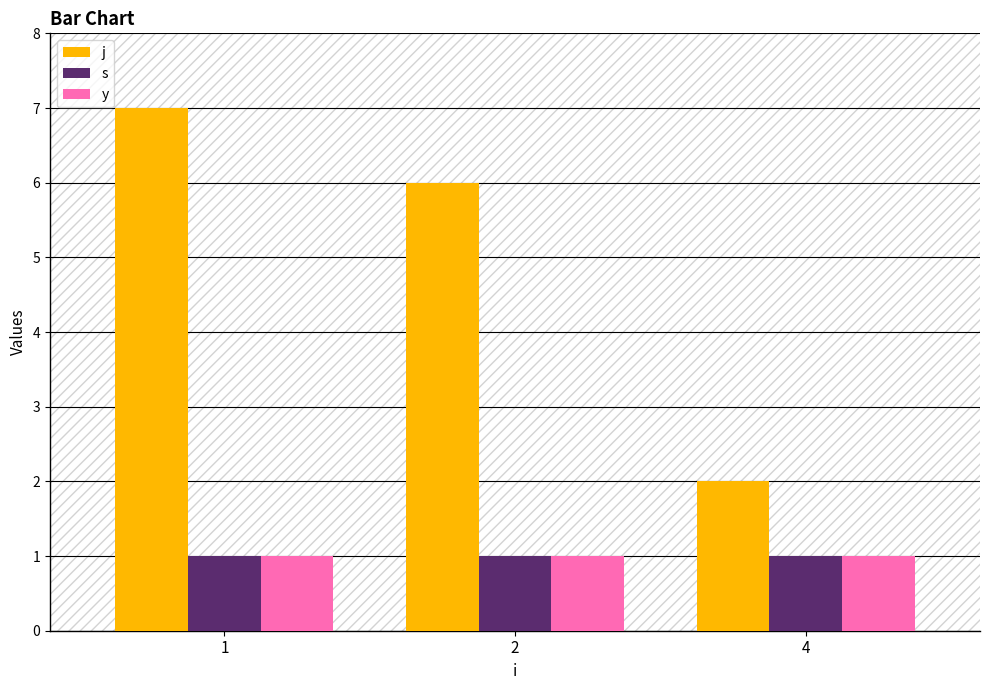

Are the bars horizontal?

No